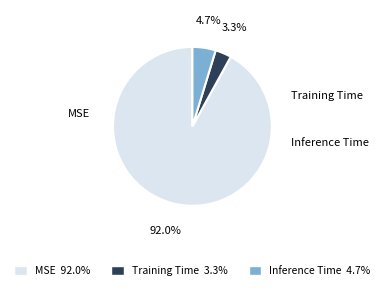

Does Inference Time account for over 50% of the chart?

No